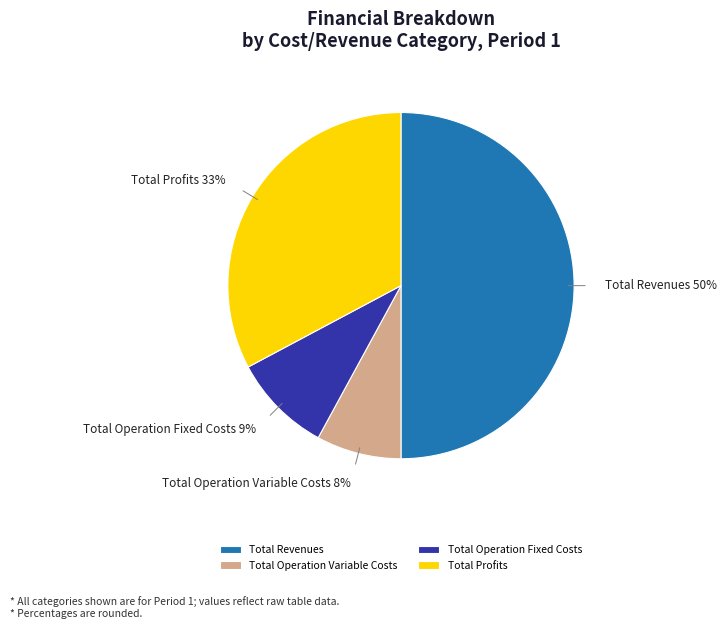

To the nearest percent, what is the difference between the largest and smallest slice percentages?

42%